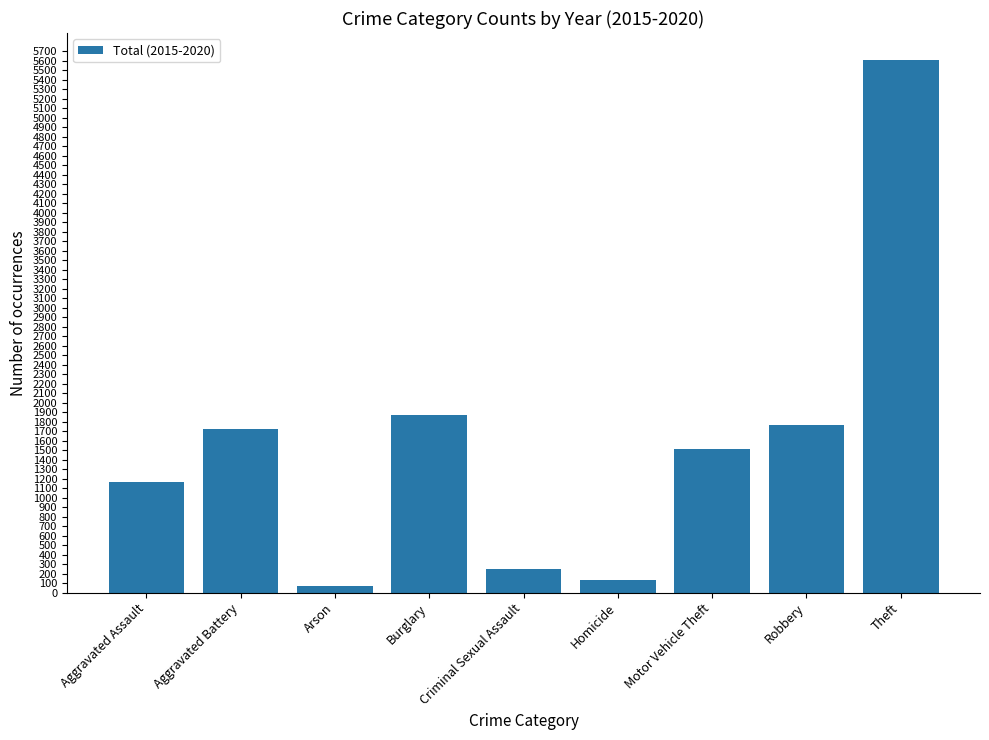

What is the difference between the maximum and minimum values?

5543